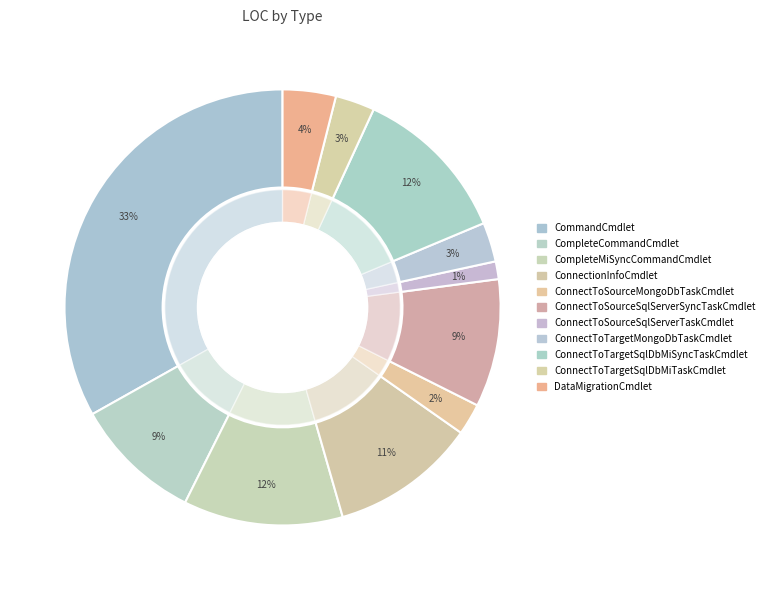

What is the largest slice in the pie chart?

CommandCmdlet